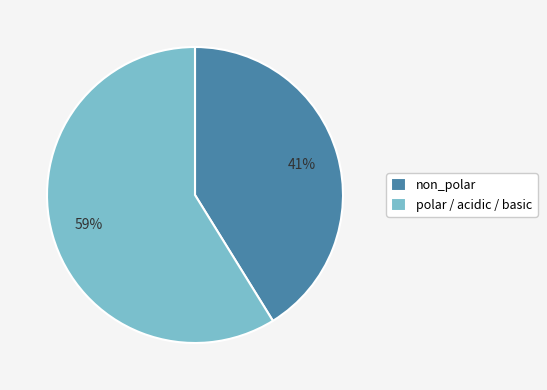

Does any single category account for the majority?

Yes